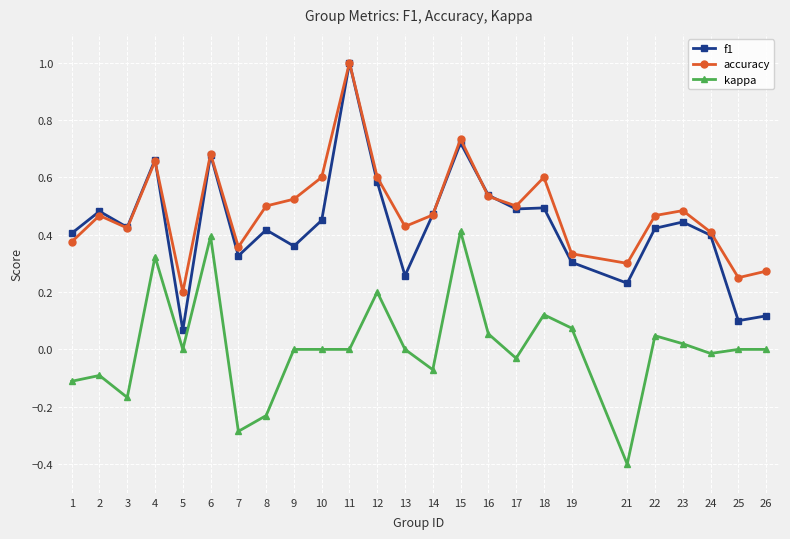

Which category has the highest value in the f1 series?

11